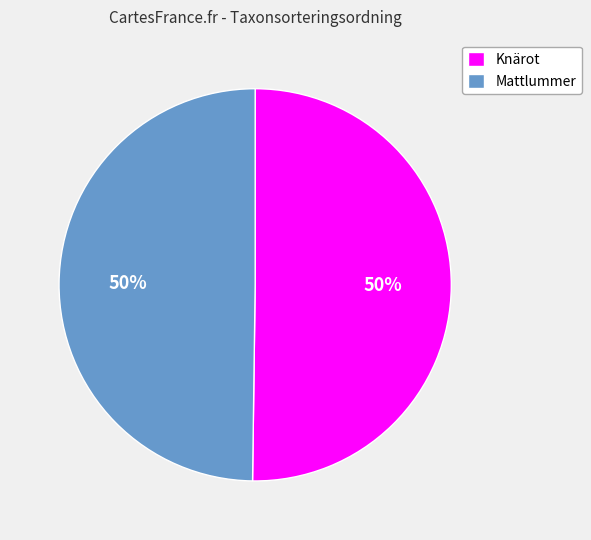

Approximately how many times larger is the value at Mattlummer compared to Knärot?

1.0